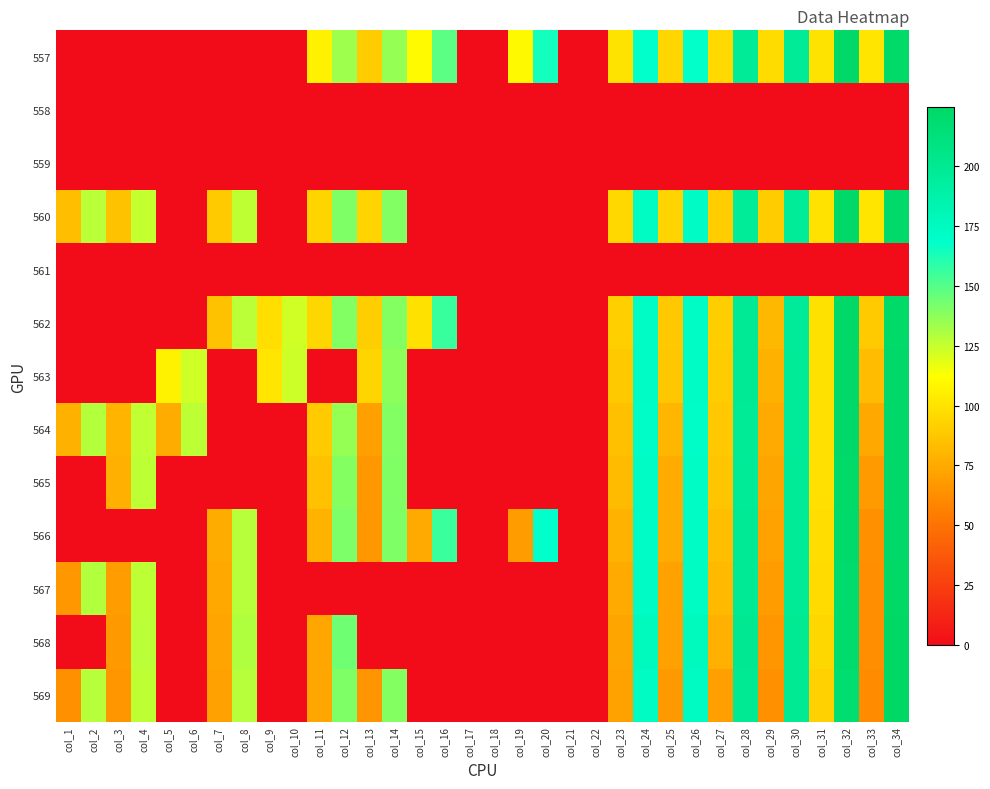

At col_24, list the series in order from smallest to largest.

558, 559, 561, 557, 564, 566, 565, 563, 562, 567, 560, 569, 568